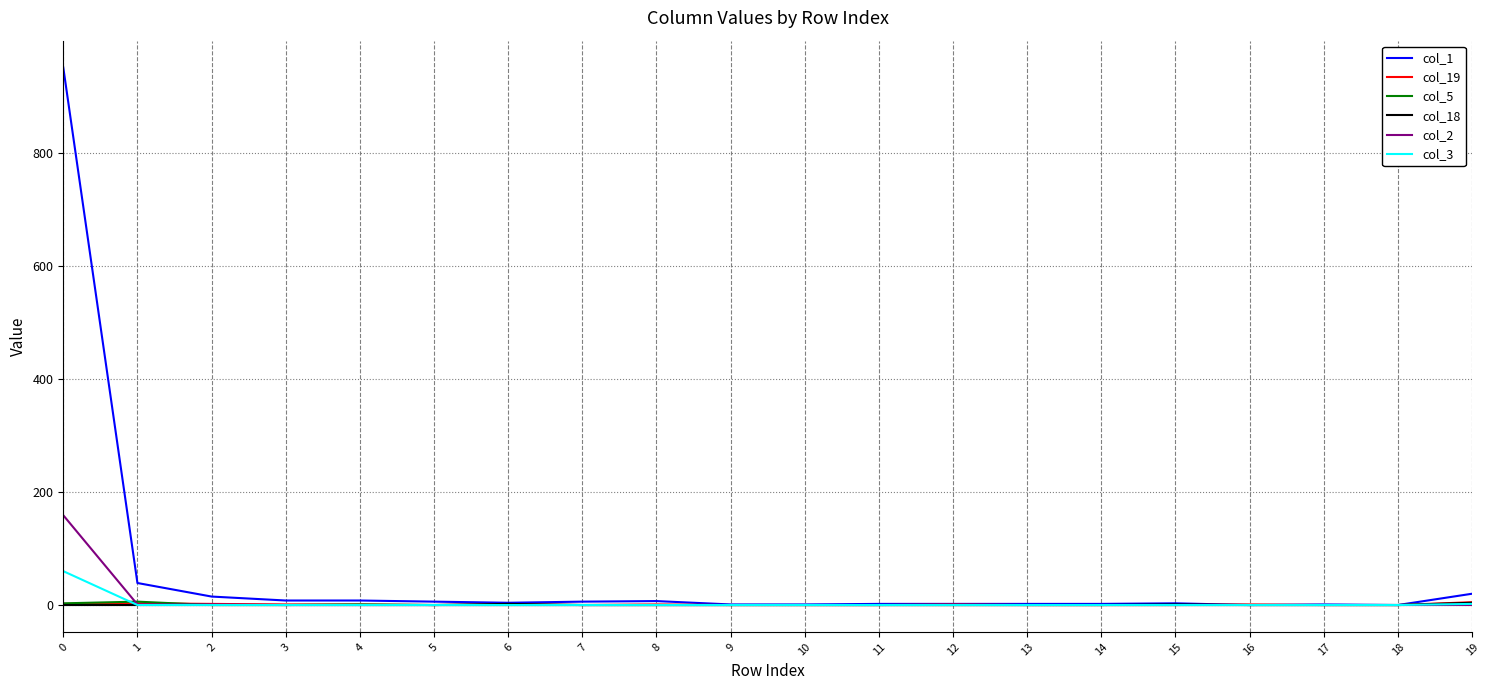

Which series has the largest total across all categories?

col_1